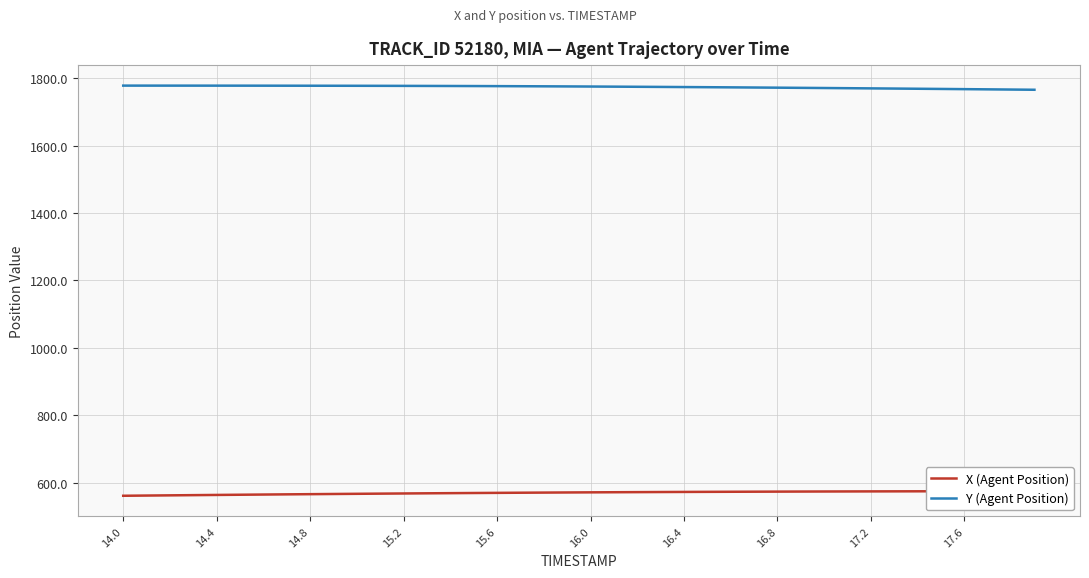

At how many categories does at least one series exceed 1678?

40